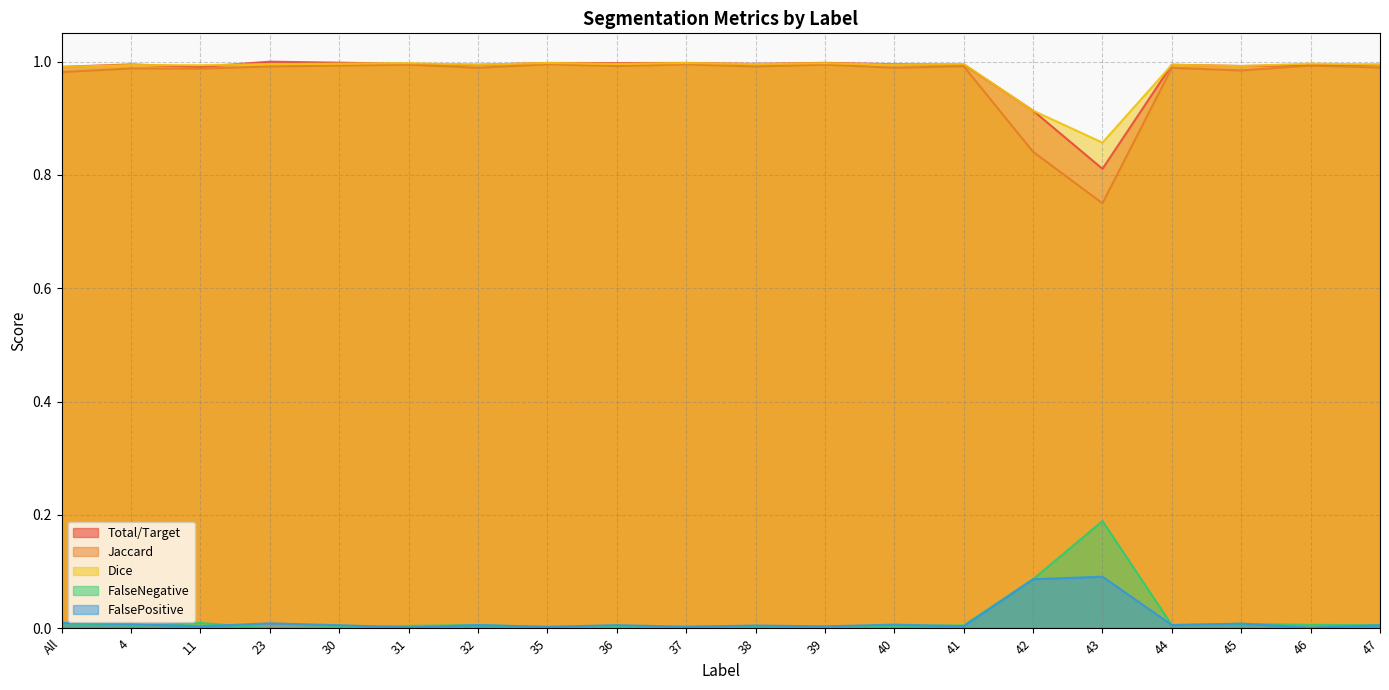

In Dice, how many points are higher than both neighbors (excluding endpoints)?

8